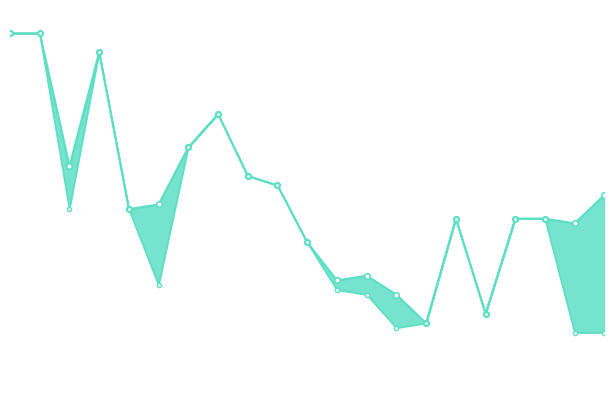

Which series has the largest total across all categories?

high